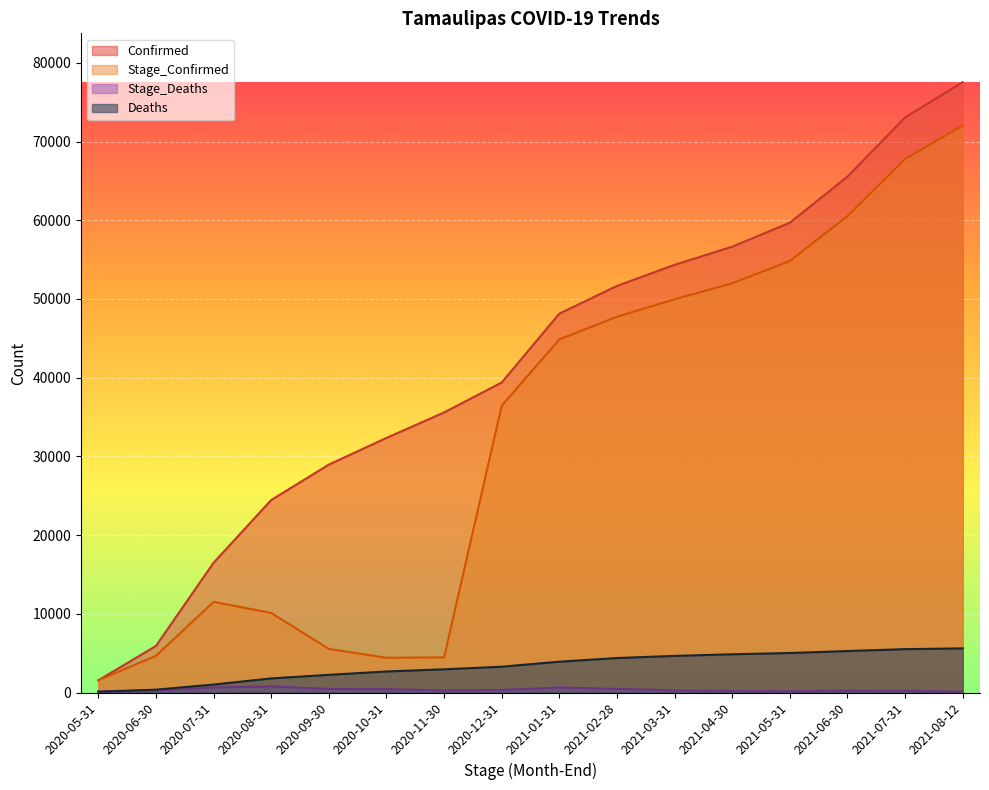

How many data points in Stage_Confirmed are above 44857?

7